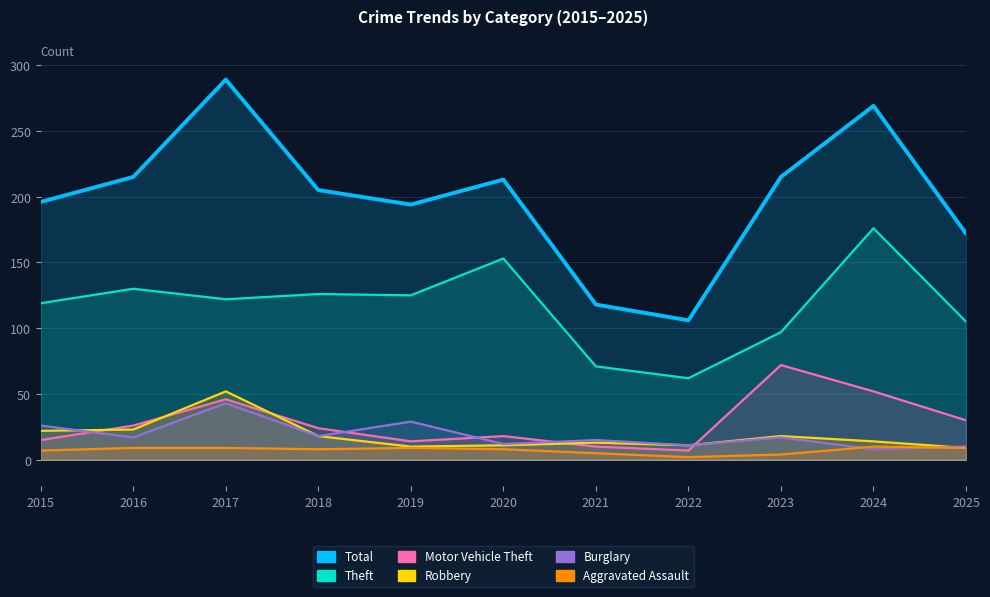

What is the sum of all Total values?

2192